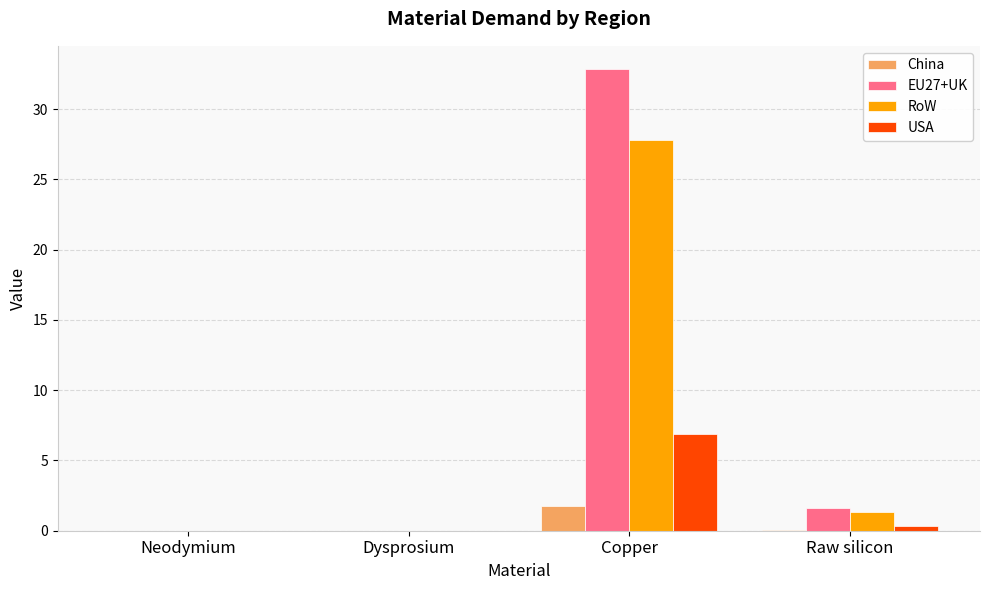

True or false: RoW has a value of 0.0 at Dysprosium.

True